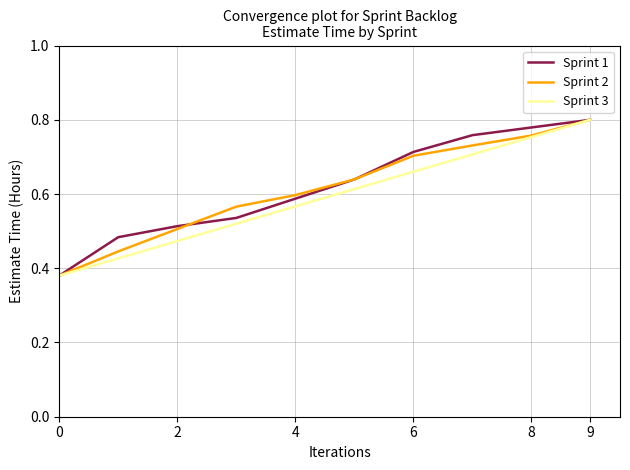

True or false: Sprint 1 and Sprint 2 intersect in this chart.

True